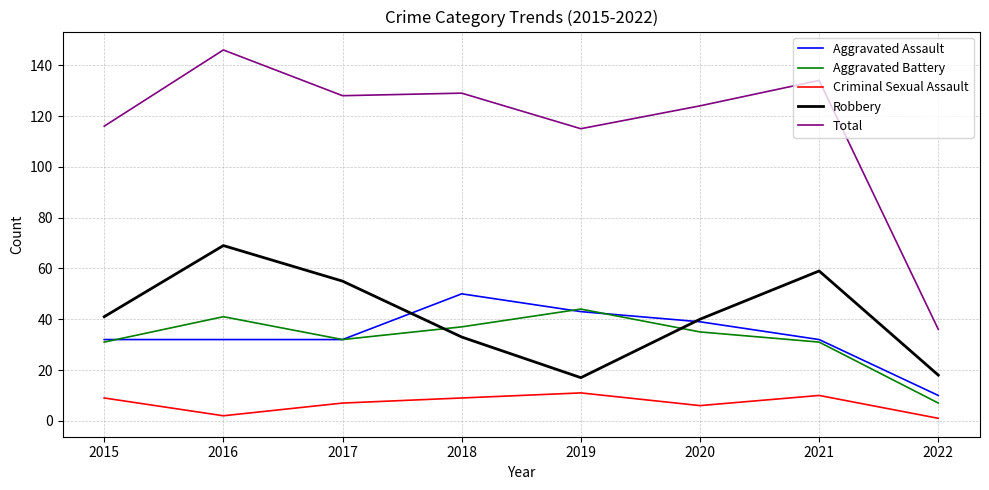

True or false: Robbery has a value of 17 at 2019.

True